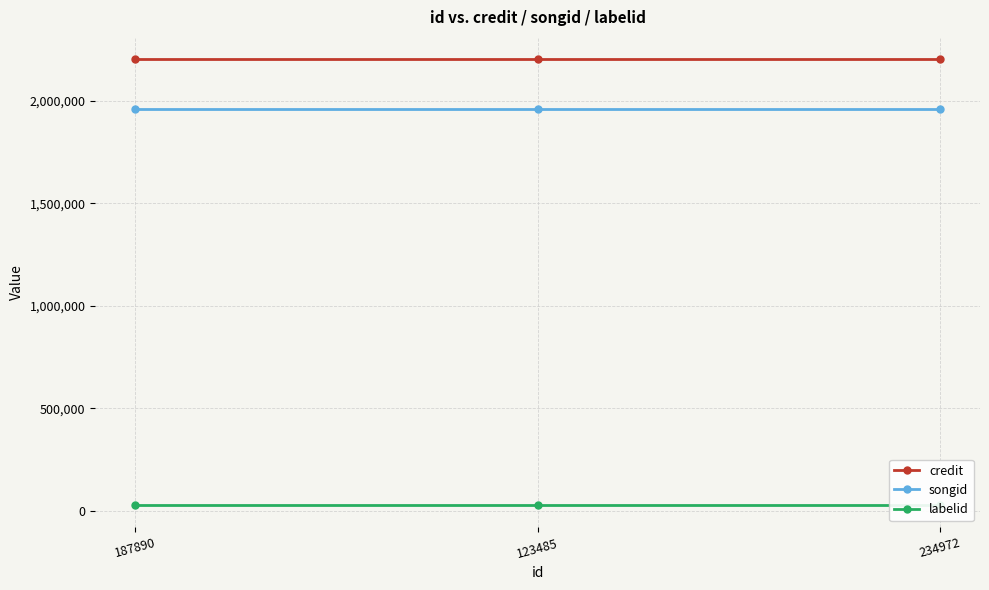

What is the sum of all labelid values?

84906